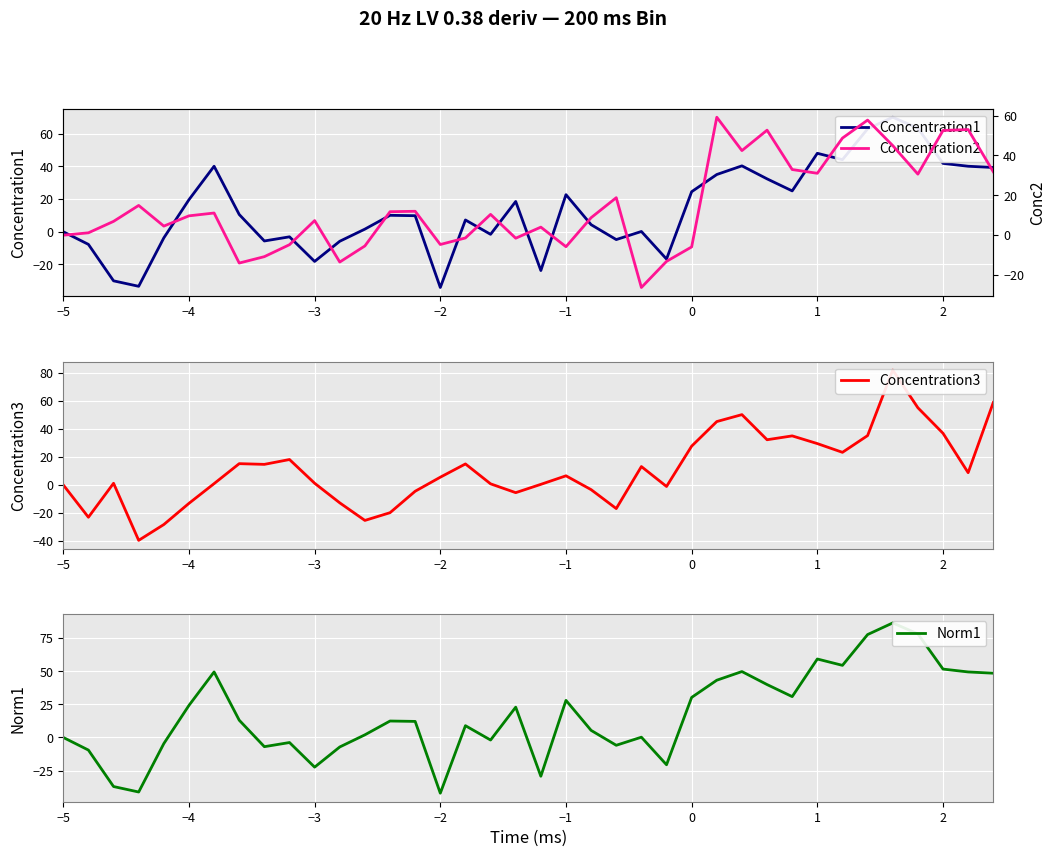

The value of Norm1 at −3 is -6.2. True or false?

False